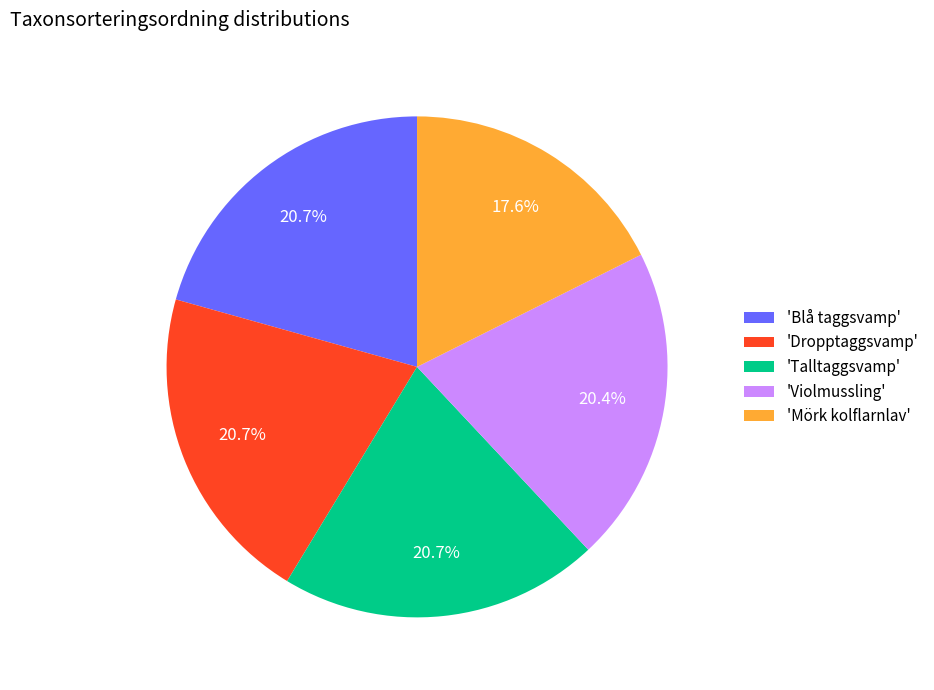

Count the number of slices in the pie.

5